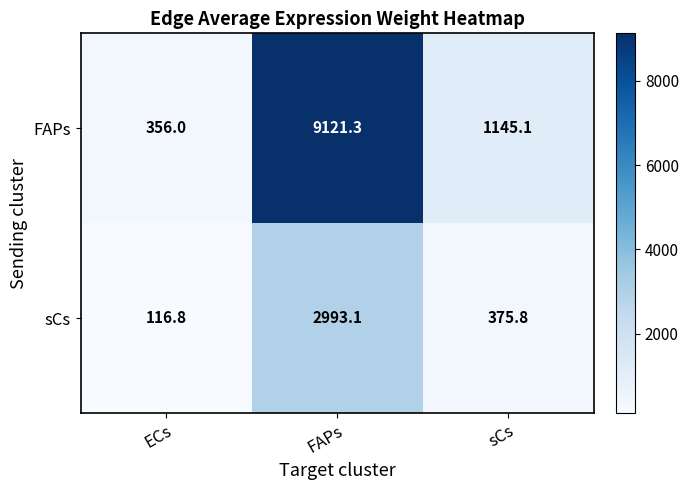

Reading left to right, what are all the values shown in this chart?

FAPs: 356.0	9121.3	1145.1
sCs: 116.8	2993.1	375.8